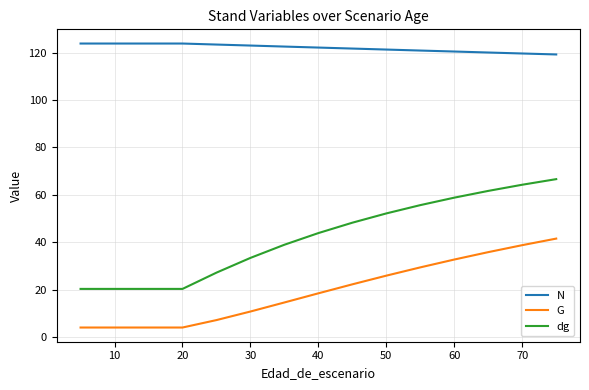

At 14, list the series in order from largest to smallest.

N, dg, G